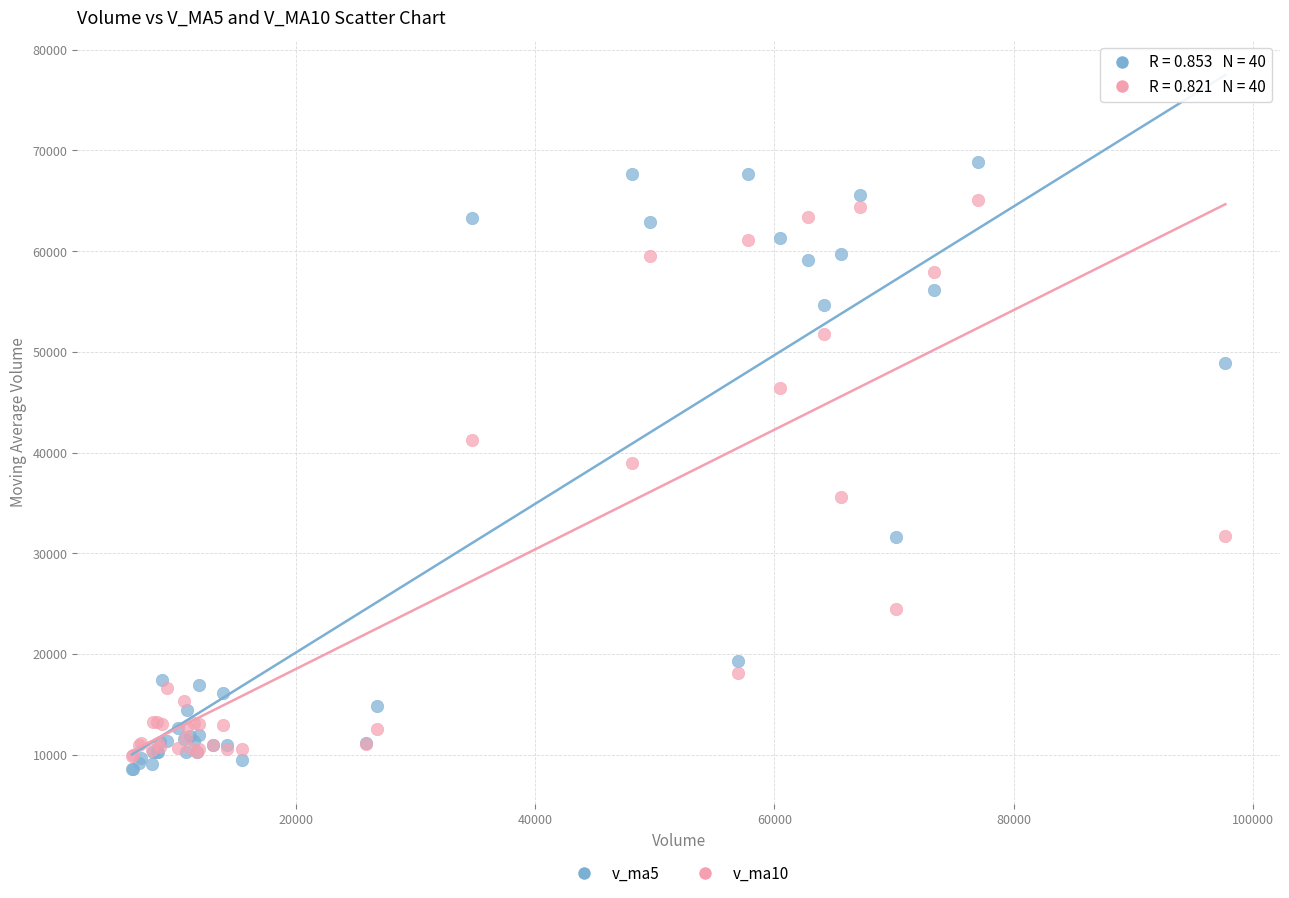

Which series has the widest spread of Y values?

v_ma5